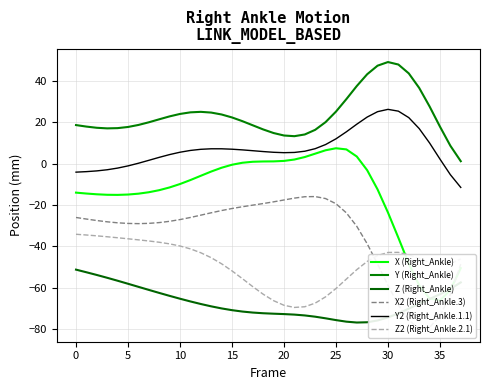

Is this an area chart (filled region under the line)?

No